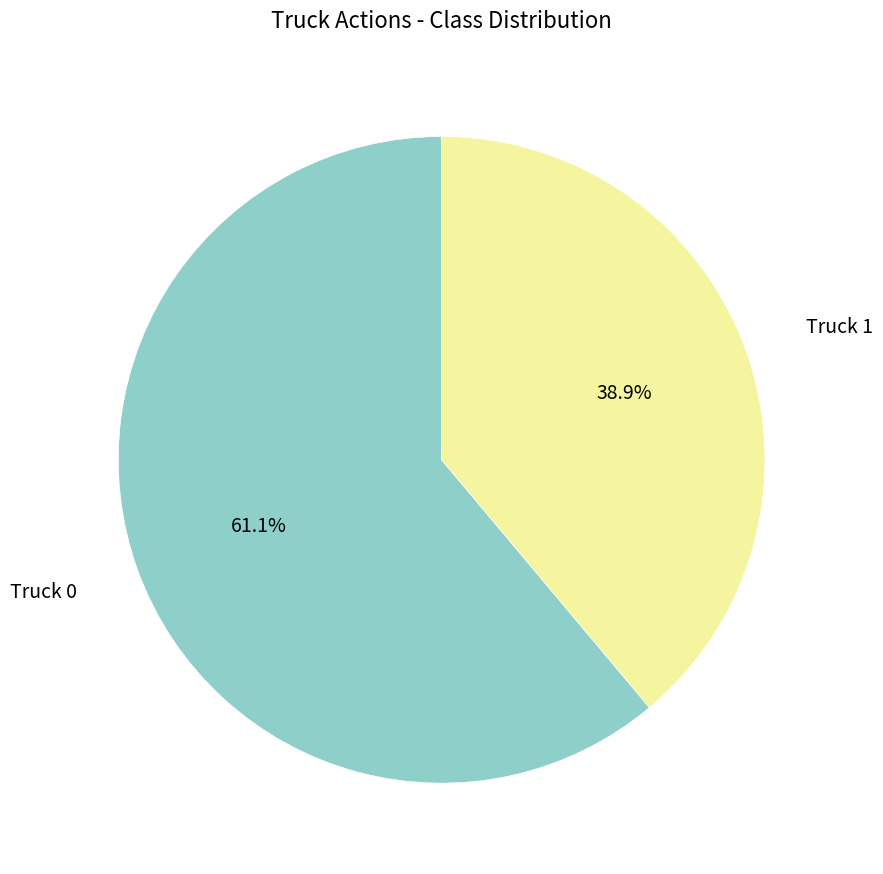

Is there a majority slice in this chart?

Yes